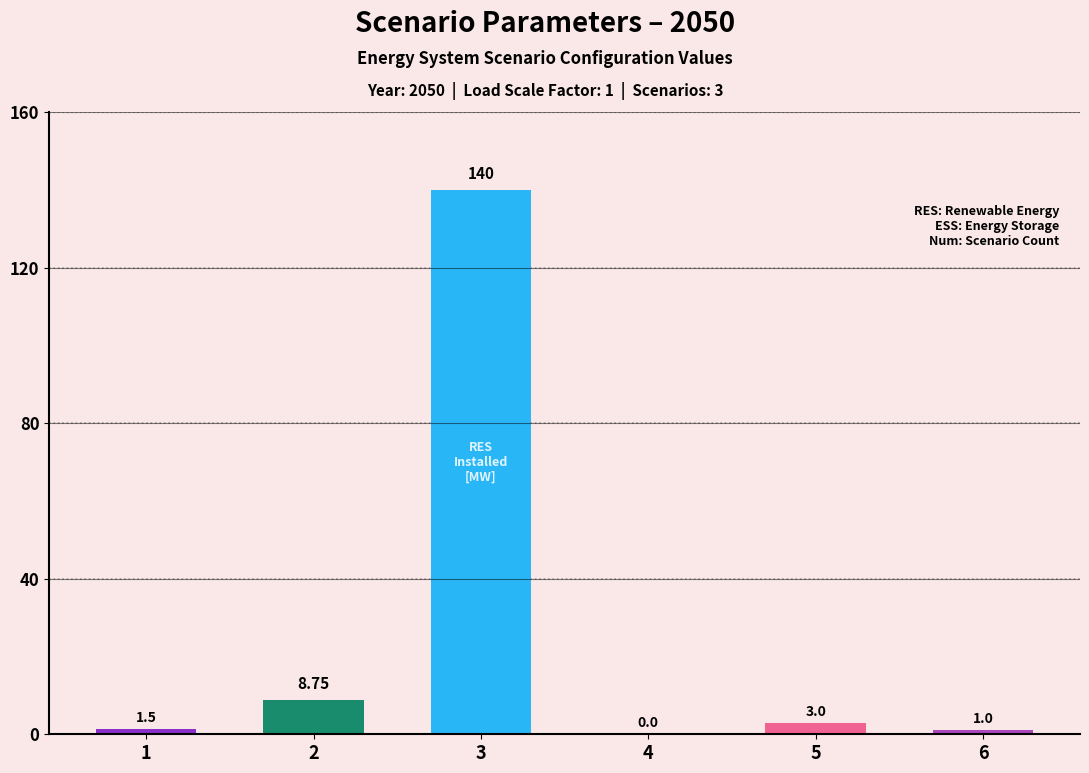

How many categories are shown in the chart?

6